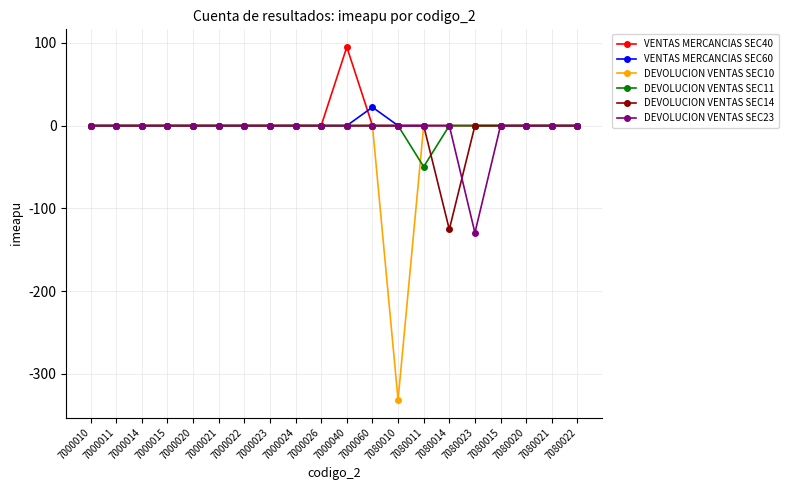

At which category is the sum across all series the highest?

7000040